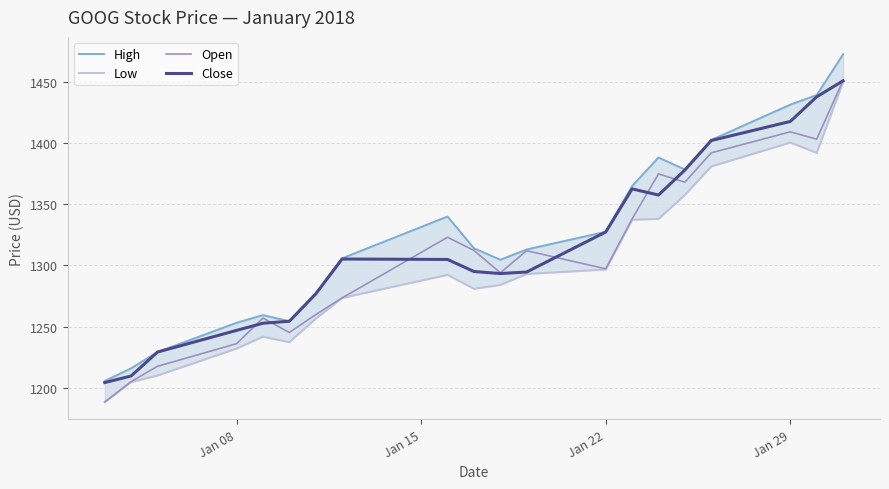

The Open series shows 490.2 at Jan 22. True or false?

False